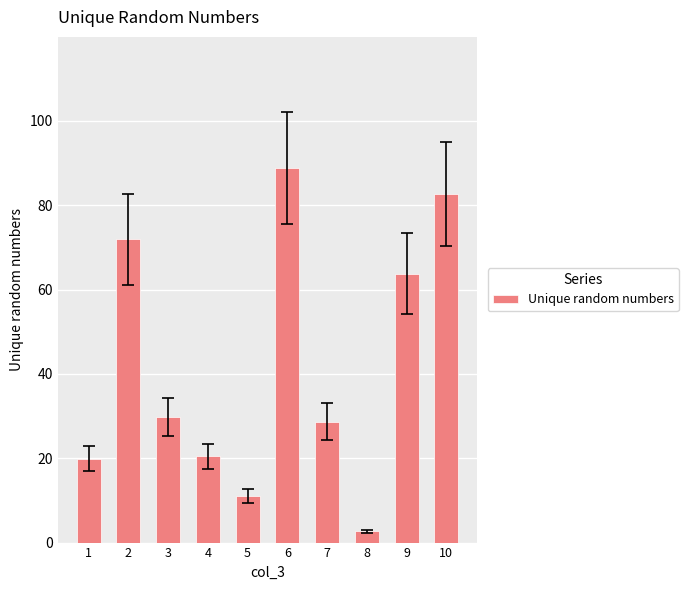

Which category has the highest value across all series?

6